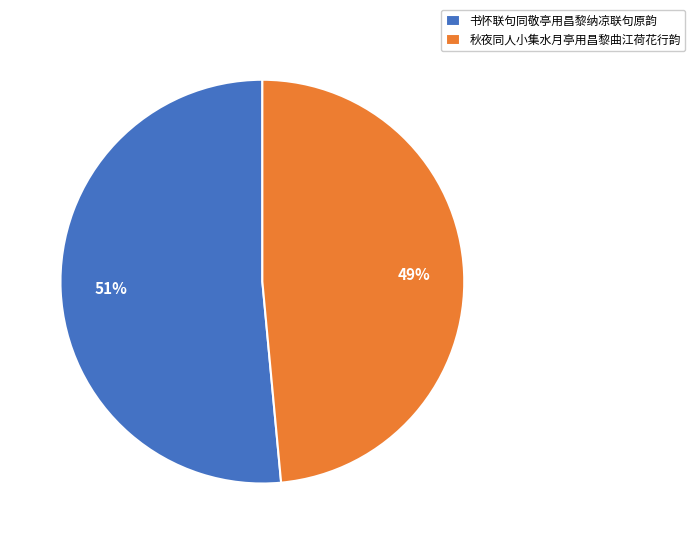

Count the number of slices in the pie.

2